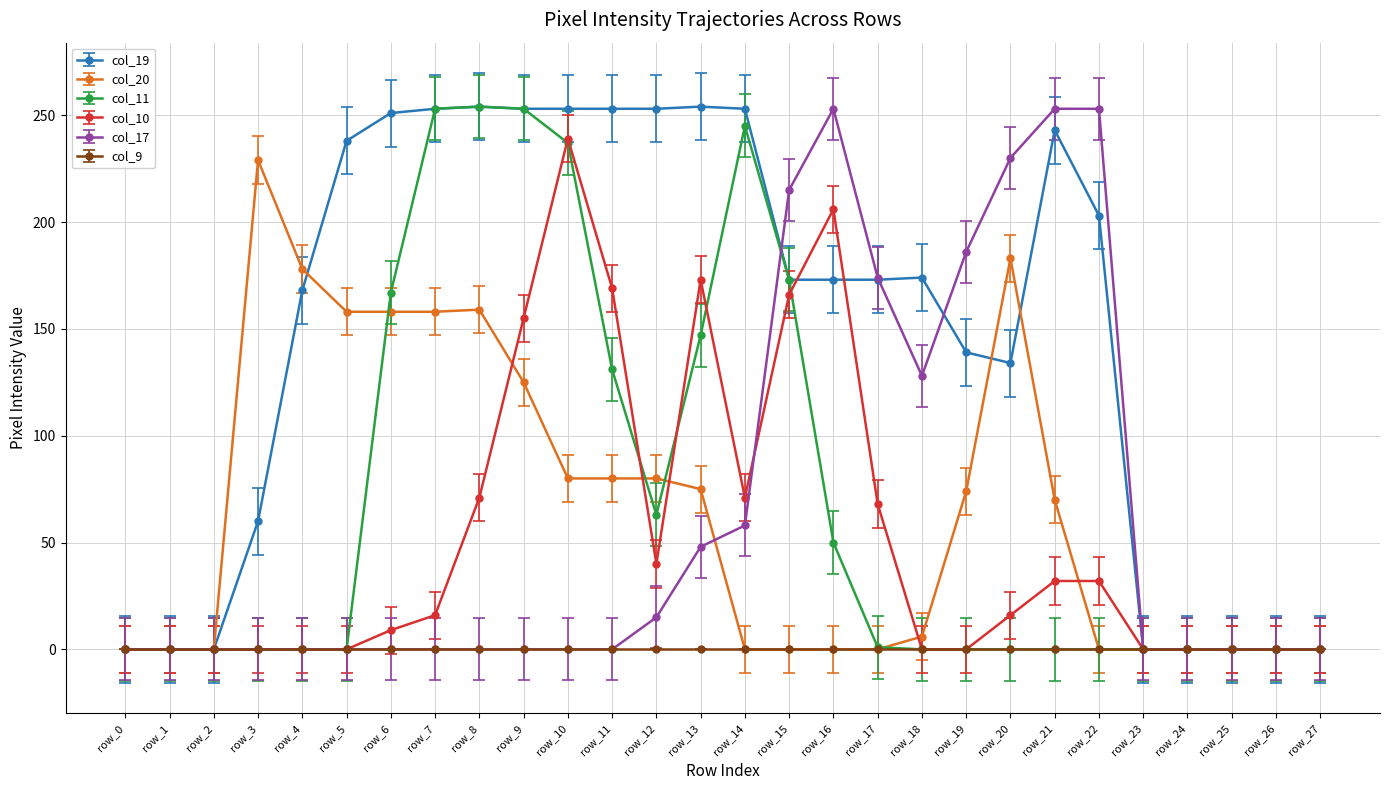

Which category has the highest value in the col_10 series?

row_10